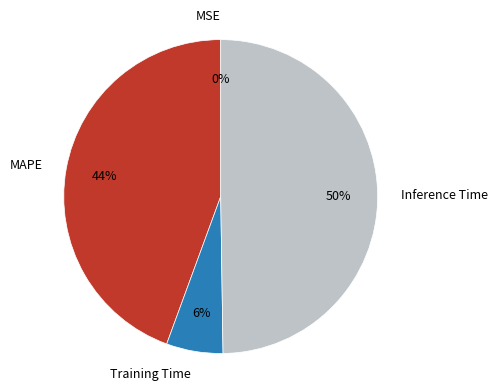

Is MAPE the majority of the pie?

No